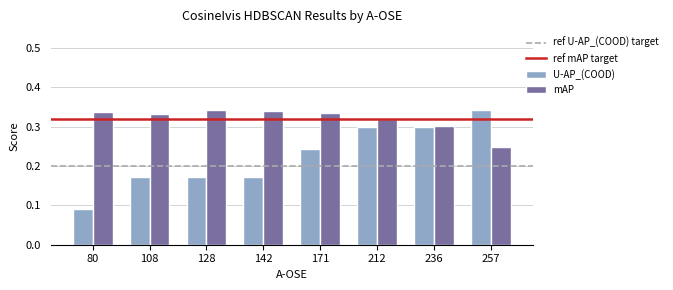

Which series changed the most between 142 and 257?

U-AP_(COOD)